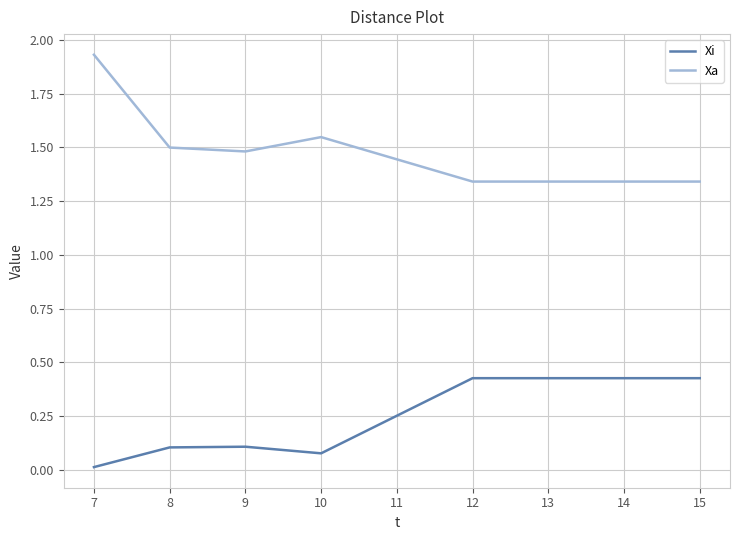

What is the total value across all series at 15?

1.8